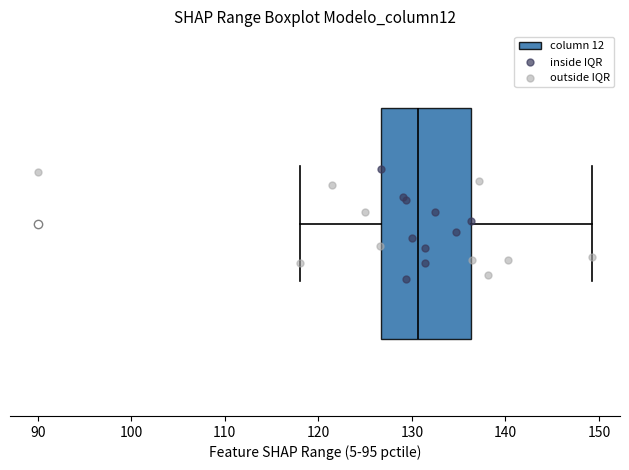

Read this box plot against the x-axis: the position of the median line, the range covered by the box, and the ends of both whiskers. The values are not printed on the chart, so give them approximately, as read against the axis.

median 131, box 127 to 136, whiskers 118 to 149